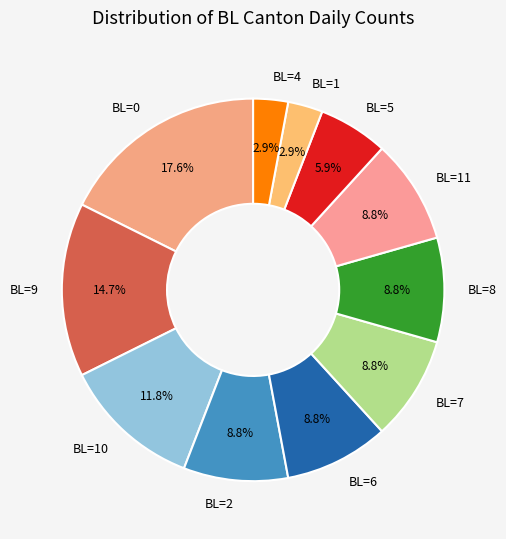

Which has a higher value, BL=1 or BL=8?

BL=8